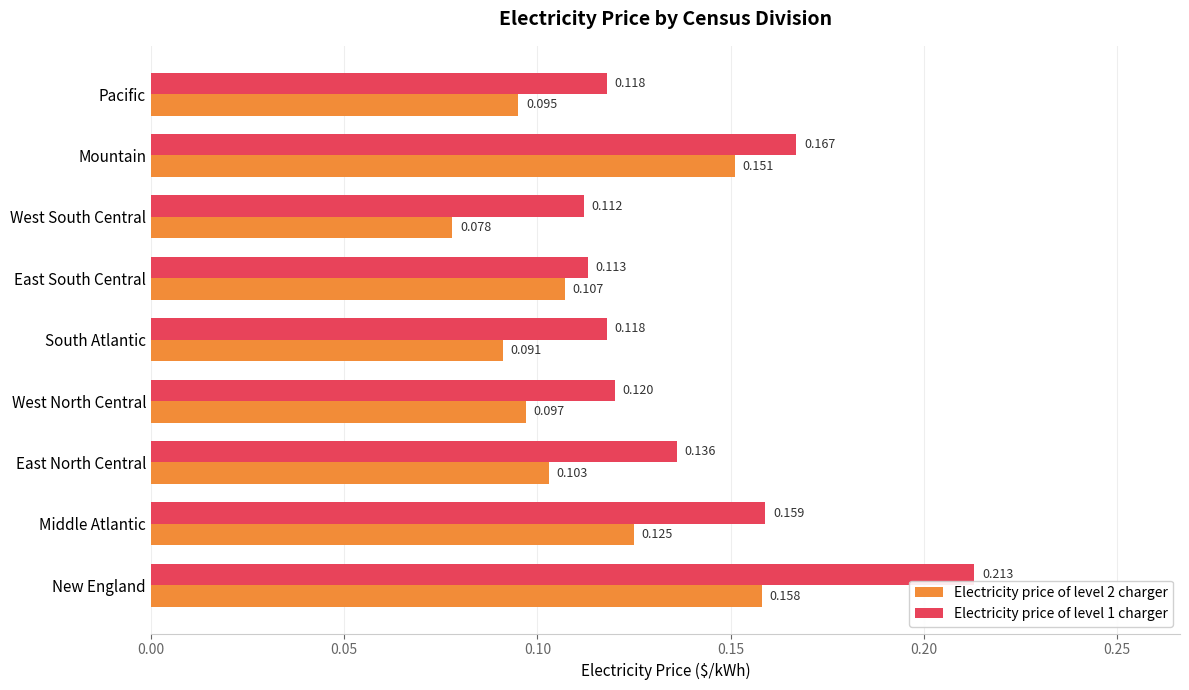

At which label does Electricity price of level 2 charger reach its peak?

New England